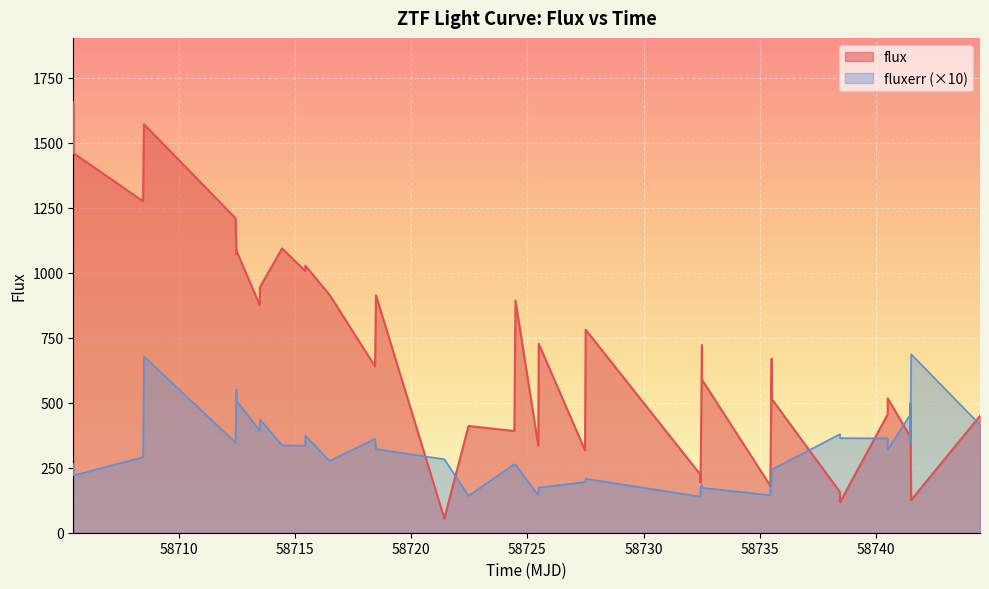

True or false: flux has more than 2 points higher than both neighbors.

True